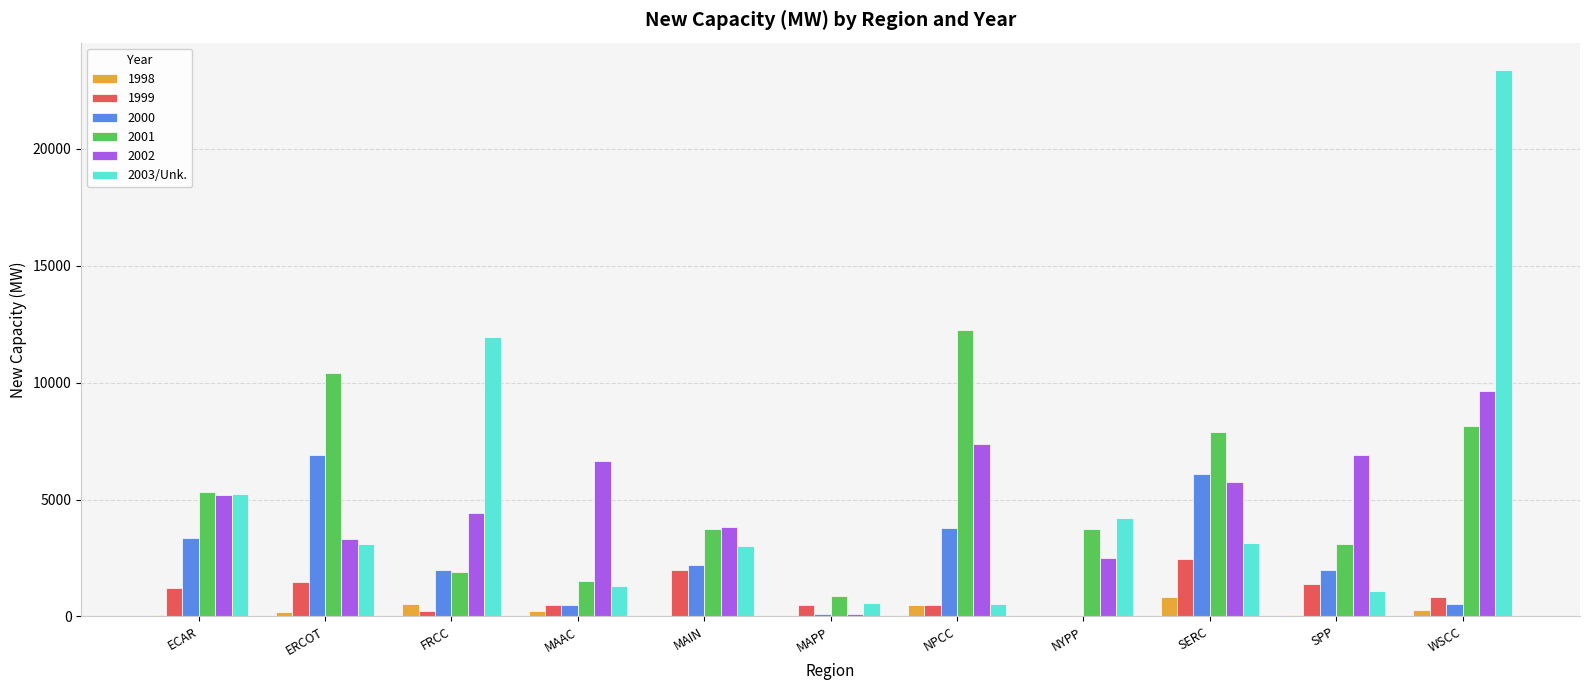

What is the maximum value shown in the chart?

23371